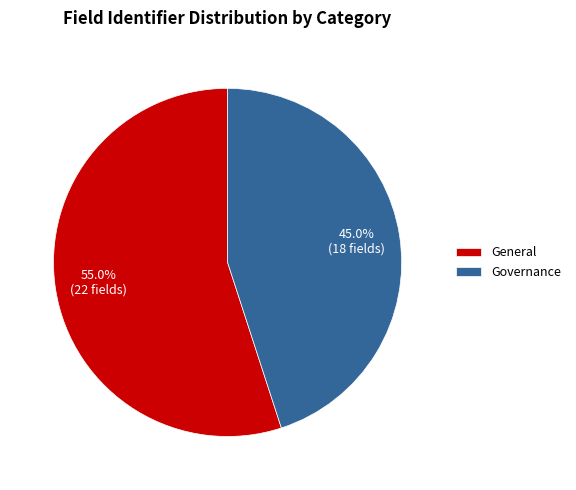

Between Governance and General, which is larger?

General